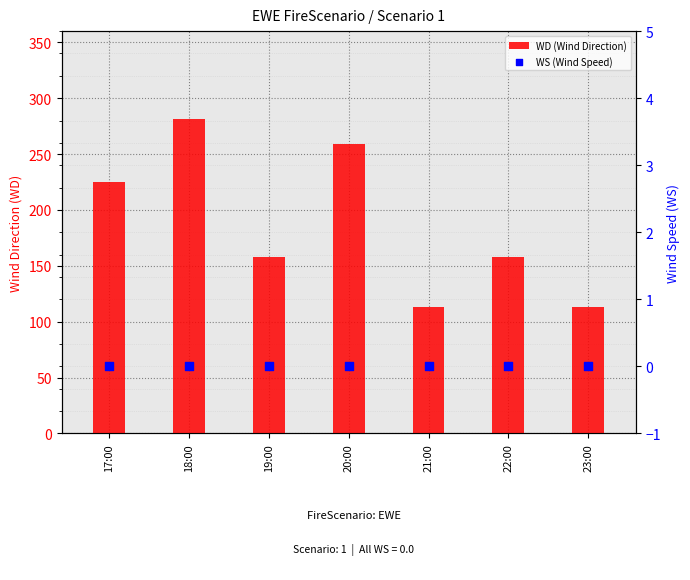

Is the value of WD (Wind Direction) at 22:00 greater than the value of WS (Wind Speed) at 22:00?

Yes